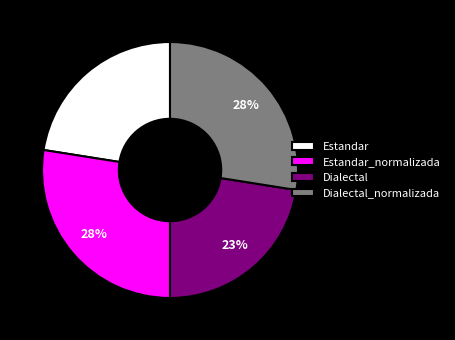

What is the ratio of the value at Dialectal to the value at Estandar?

1.0